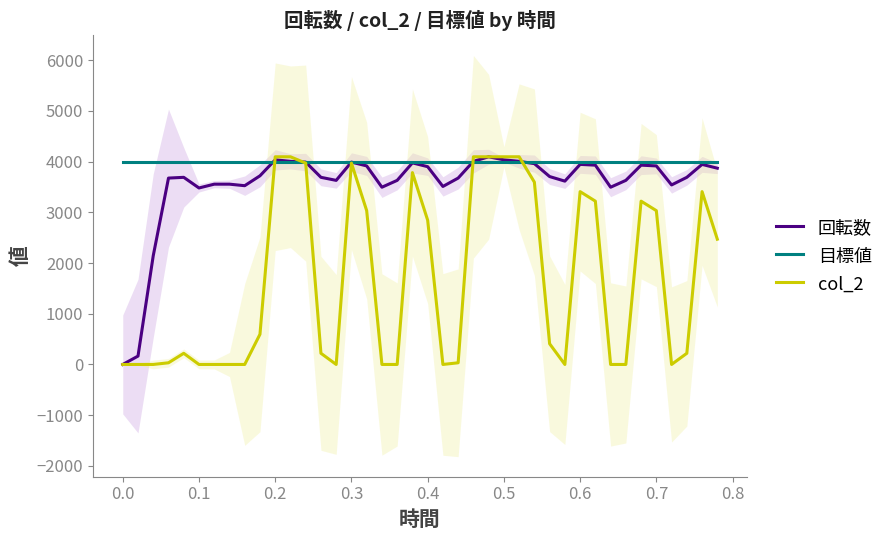

Reading right to left, list all the values displayed in this chart.

回転数: 3870	3945	3690	3540	3915	3930	3630	3495	3930	3945	3615	3705	3960	4005	4035	4095	4005	3675	3510	3900	3975	3630	3495	3915	3990	3630	3690	3990	4005	4035	3720	3525	3555	3555	3480	3690	3675	2145	165	0
目標値: 4000	4000	4000	4000	4000	4000	4000	4000	4000	4000	4000	4000	4000	4000	4000	4000	4000	4000	4000	4000	4000	4000	4000	4000	4000	4000	4000	4000	4000	4000	4000	4000	4000	4000	4000	4000	4000	4000	4000	4000
col_2: 2470	3408	220	0	3033	3220	0	0	3220	3408	0	408	3595	4095	4095	4095	4095	33	0	2845	3783	0	0	3033	3970	0	220	3970	4095	4095	595	0	0	0	0	220	33	0	0	0